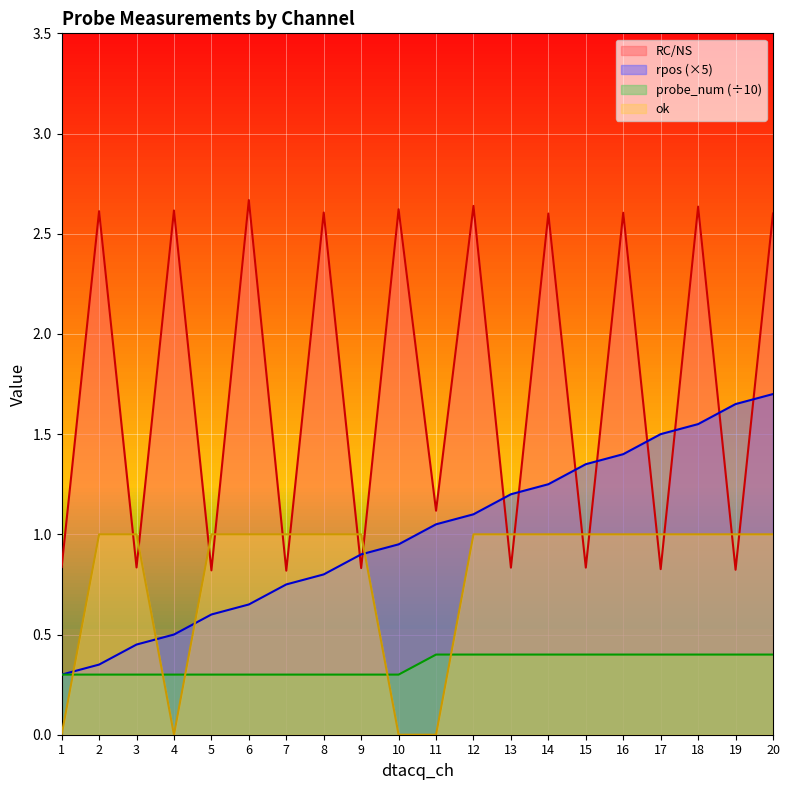

Reading left to right, list all the values displayed in this chart.

RC/NS: 0.8	2.6	0.8	2.6	0.8	2.7	0.8	2.6	0.8	2.6	1.1	2.6	0.8	2.6	0.8	2.6	0.8	2.6	0.8	2.6
rpos: 0.3	0.4	0.4	0.5	0.6	0.7	0.8	0.8	0.9	0.9	1.1	1.1	1.2	1.2	1.4	1.4	1.5	1.6	1.7	1.7
probe_num: 0.3	0.3	0.3	0.3	0.3	0.3	0.3	0.3	0.3	0.3	0.4	0.4	0.4	0.4	0.4	0.4	0.4	0.4	0.4	0.4
ok: 0.0	1.0	1.0	0.0	1.0	1.0	1.0	1.0	1.0	0.0	0.0	1.0	1.0	1.0	1.0	1.0	1.0	1.0	1.0	1.0